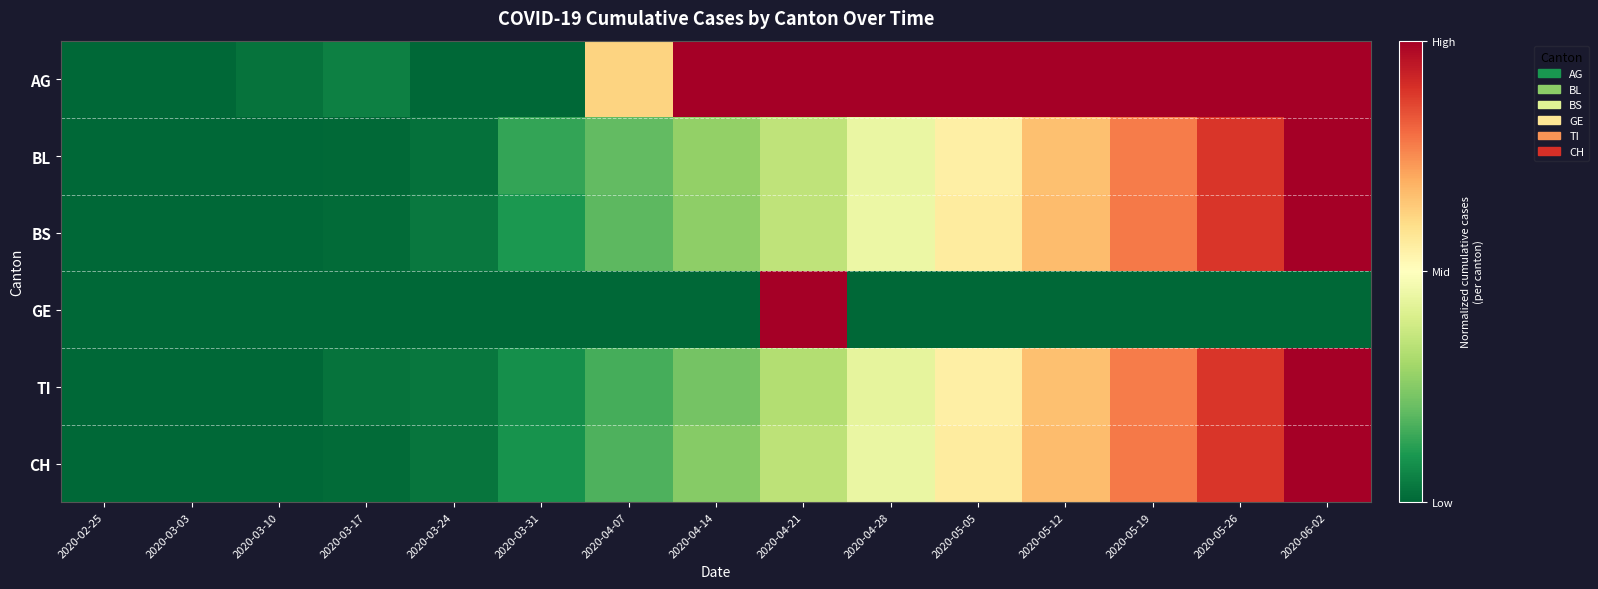

Which series has the widest spread of values?

AG